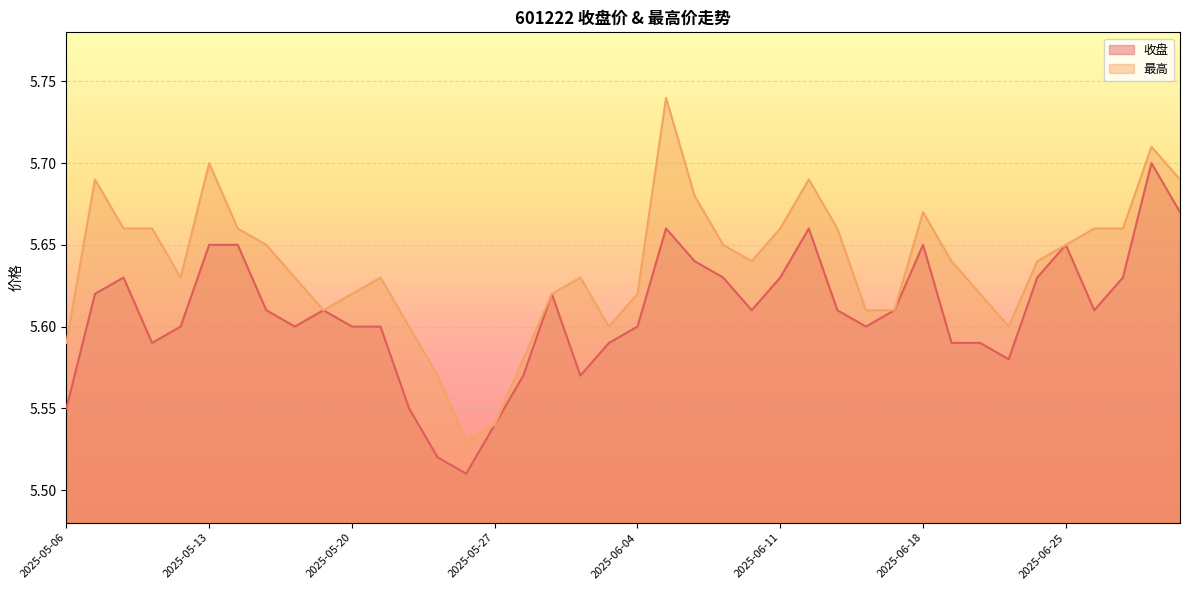

The 收盘 series shows 5.6 at 2025-05-20. True or false?

True